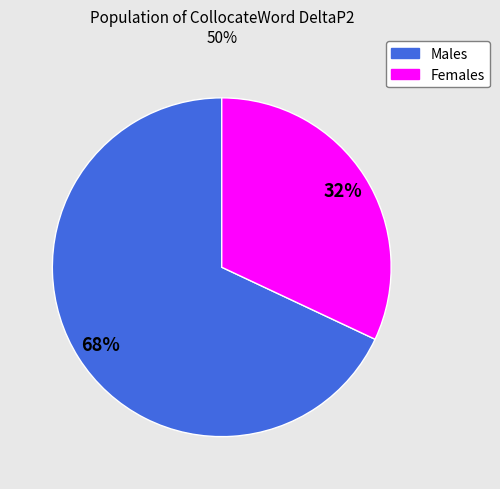

To the nearest percent, what is the average slice percentage?

50%